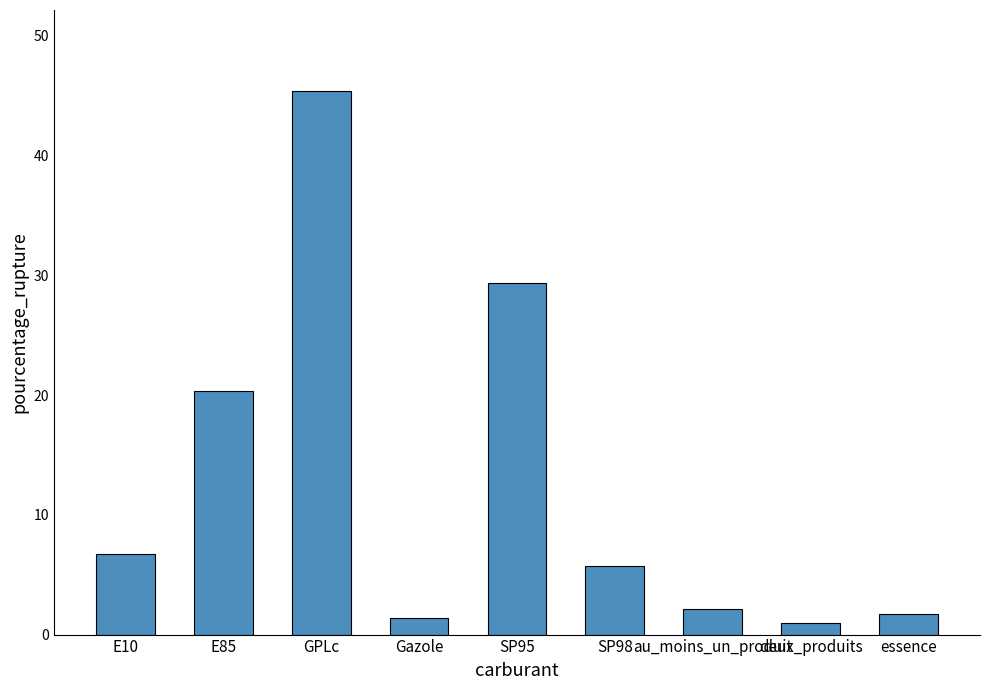

What is the greatest value displayed?

45.4